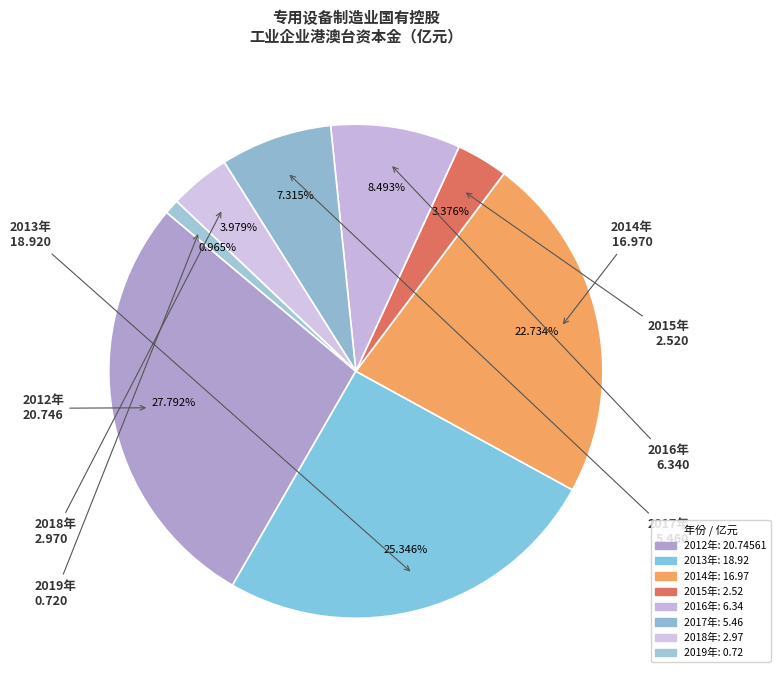

Between 2019年 and 2014年, which is larger?

2014年